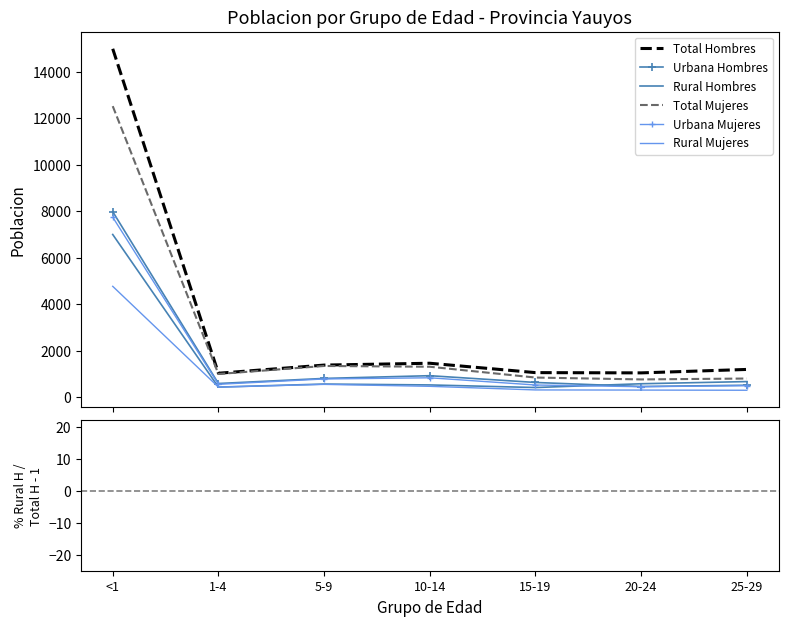

Rank the series at 25-29 from lowest to highest value.

Rural Mujeres, Urbana Mujeres, Urbana Hombres, Rural Hombres, Total Mujeres, Total Hombres